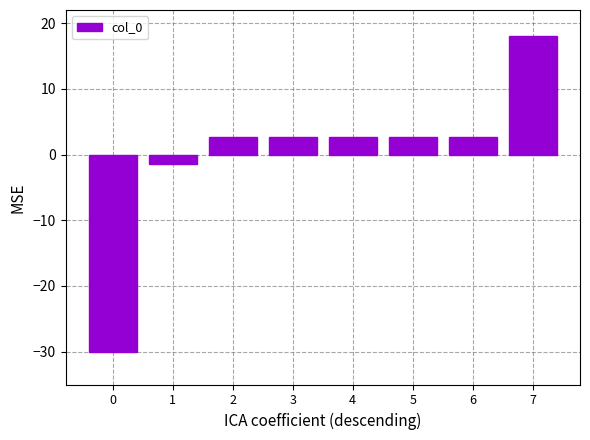

What is the maximum value shown in the chart?

18.0